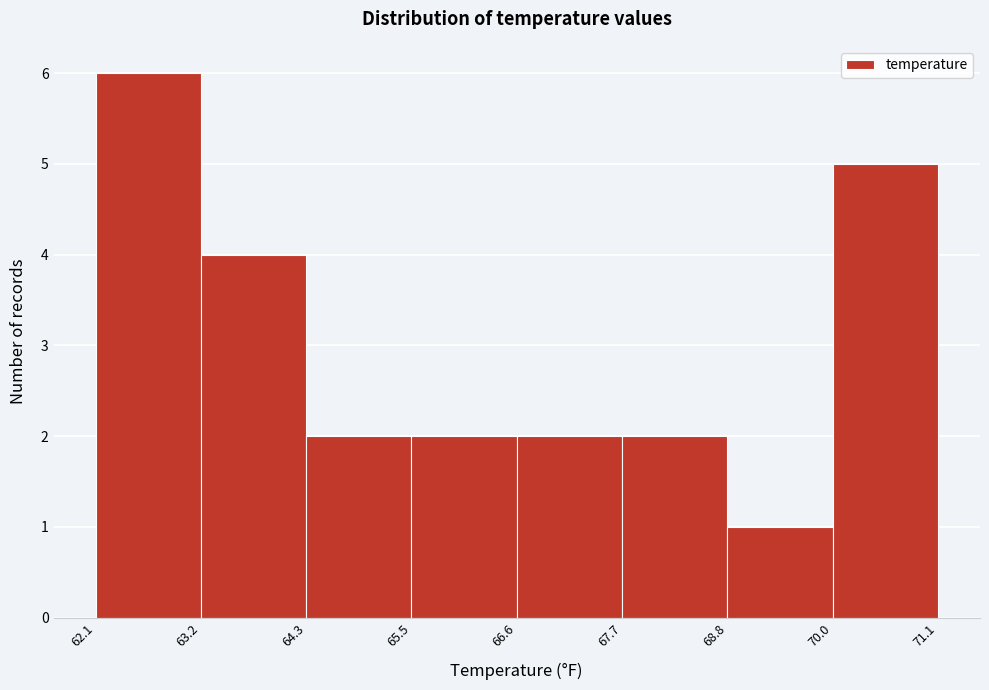

What is the height of the bar covering 66.6 to 67.7 on the x-axis? The values are not printed on the chart, so give them approximately, as read against the axis.

2